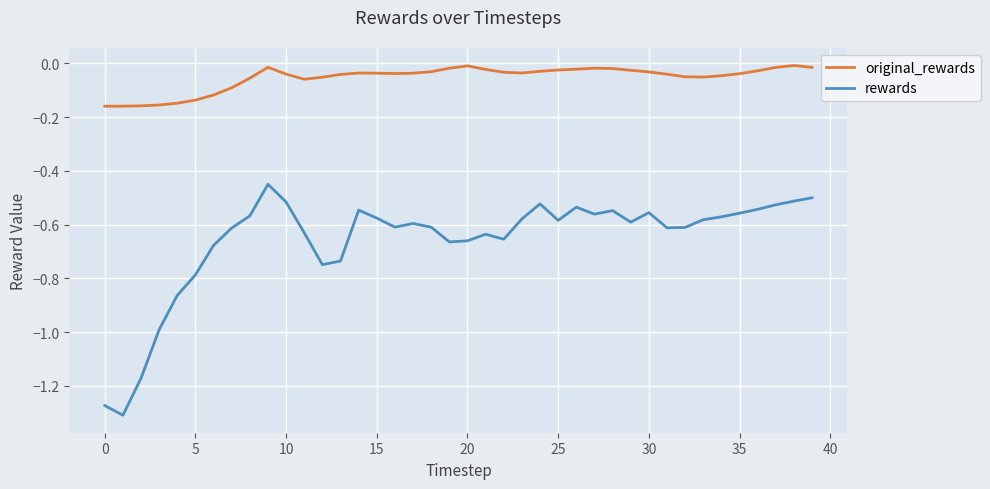

Rank the series by their maximum value, from highest to lowest.

original_rewards, rewards